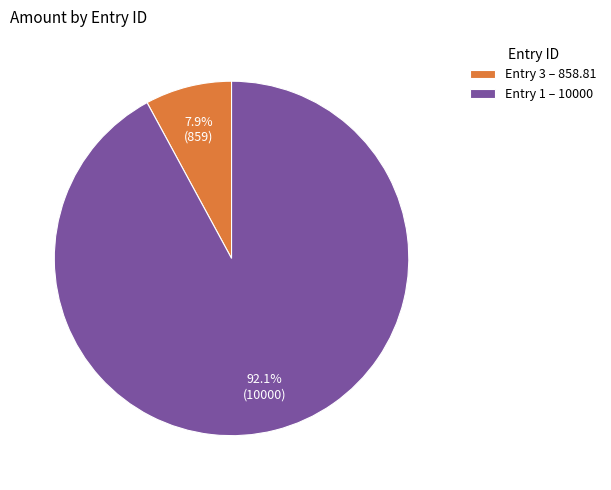

Between Entry 3 – 858.81 and Entry 1 – 10000, which is larger?

Entry 1 – 10000